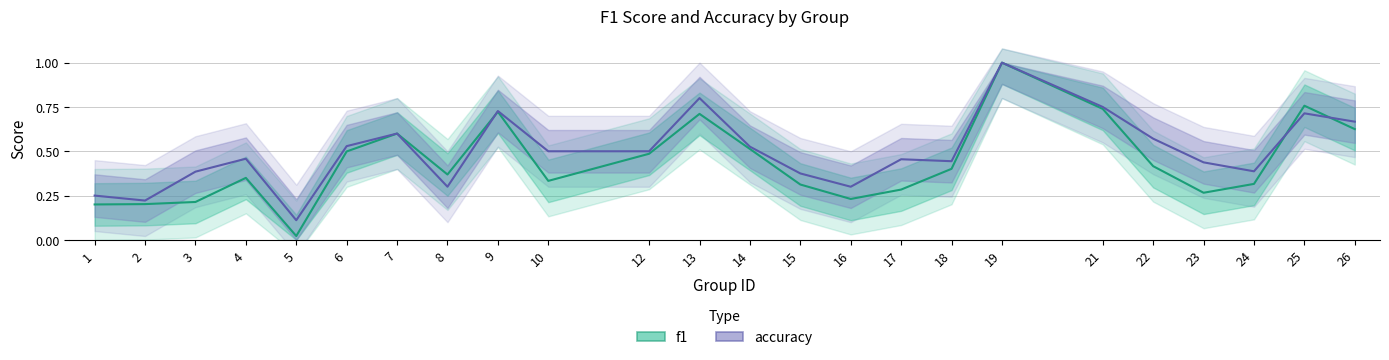

What are all the series names shown in the legend?

f1, accuracy